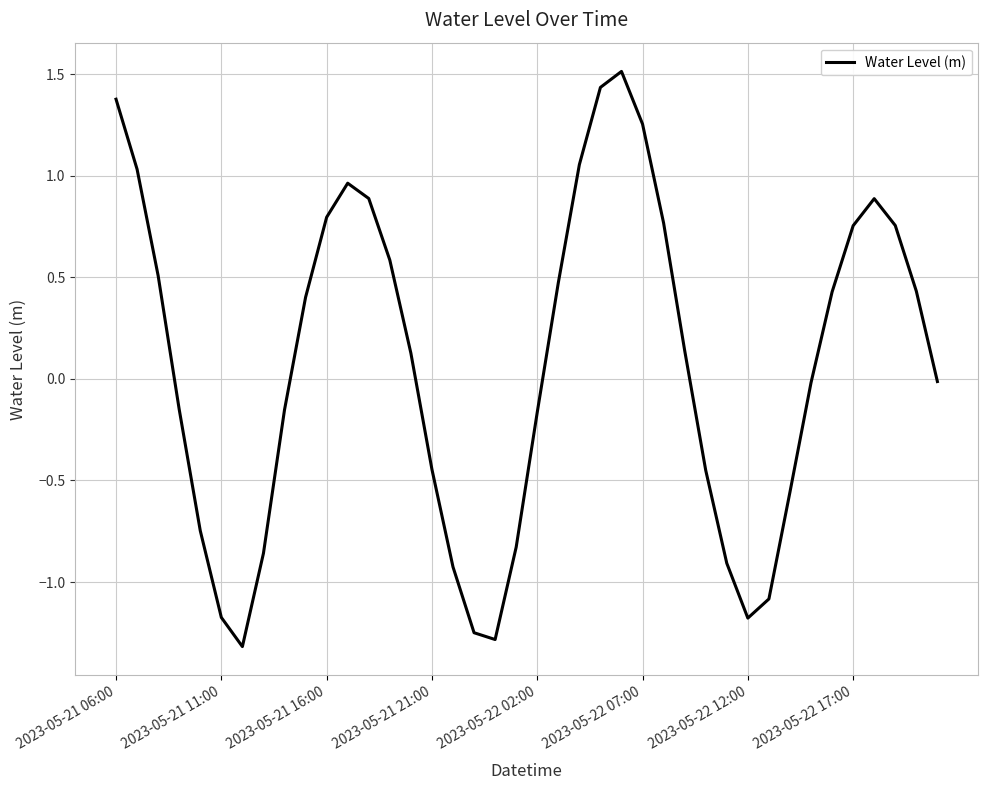

What is the difference between the maximum and minimum values?

2.8